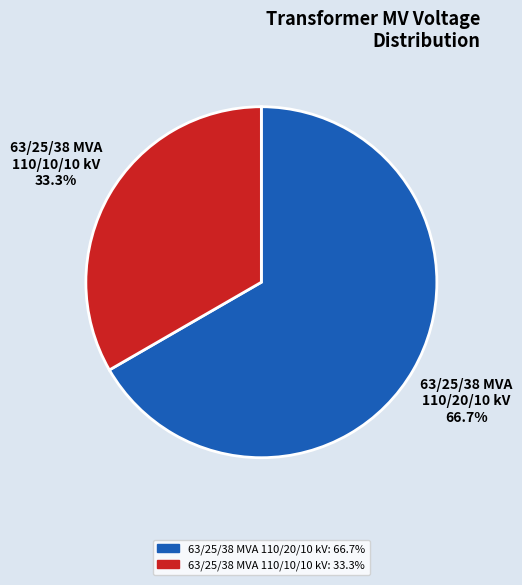

To the nearest percent, what is the average slice percentage?

50%